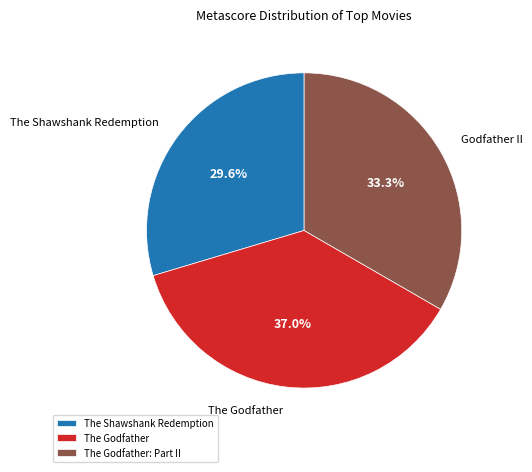

Is there a majority slice in this chart?

No